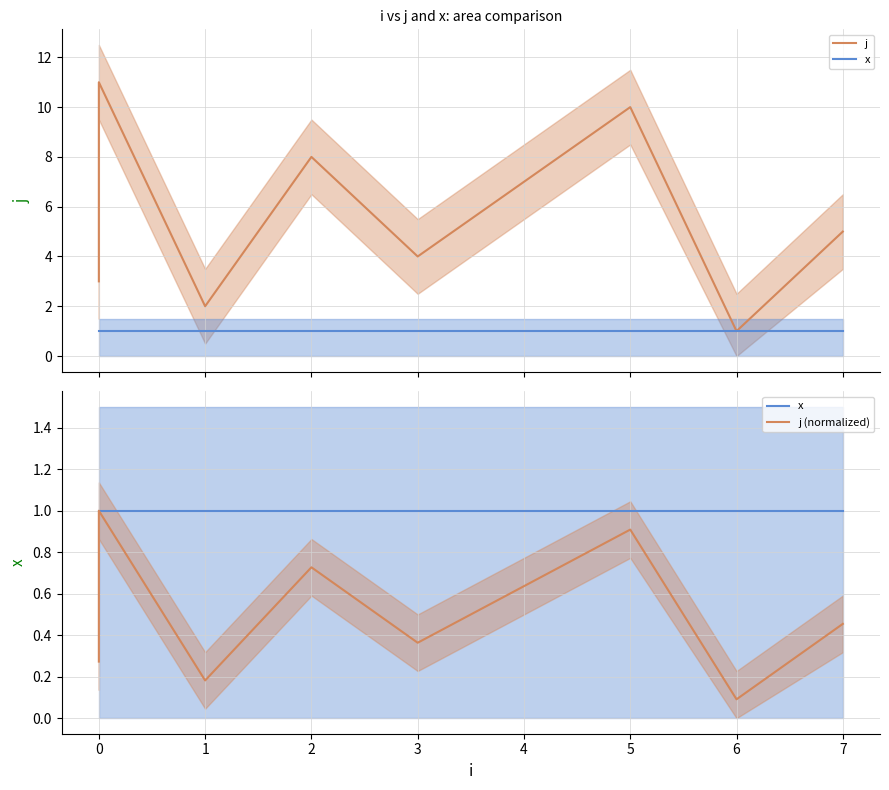

Which series has the widest spread of values?

j